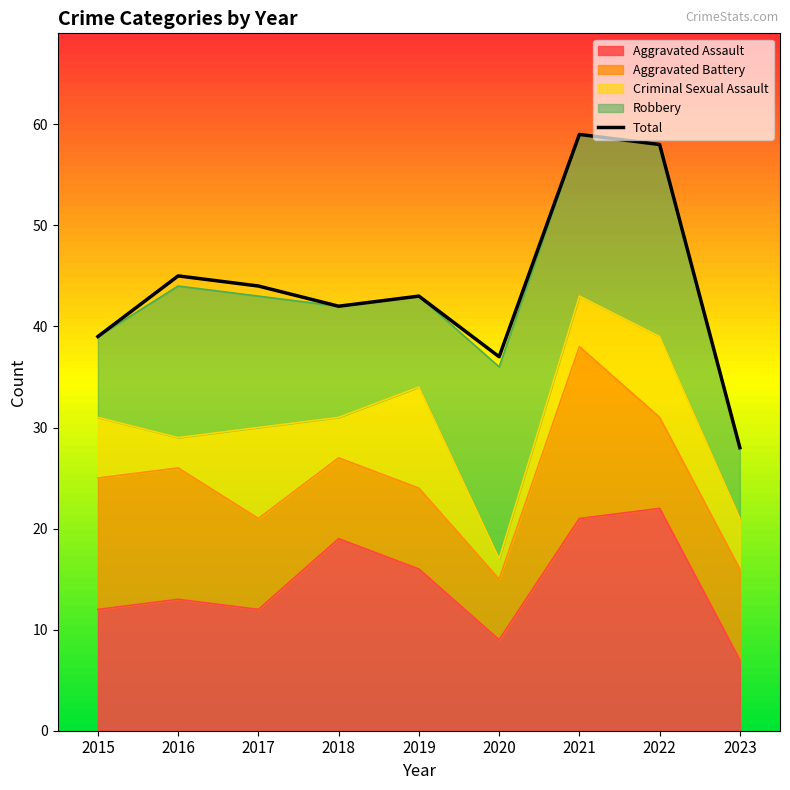

Reading left to right, extract all data points from this chart.

2015=39	2016=45	2017=44	2018=42	2019=43	2020=37	2021=59	2022=58	2023=28